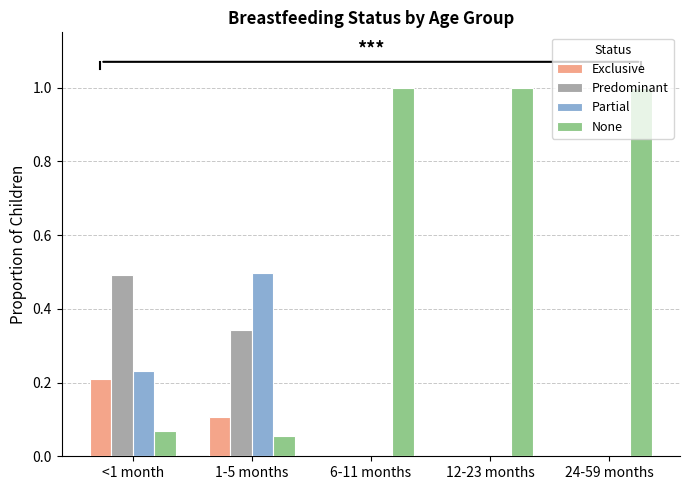

What are all the series names shown in the legend?

Exclusive, Predominant, Partial, None